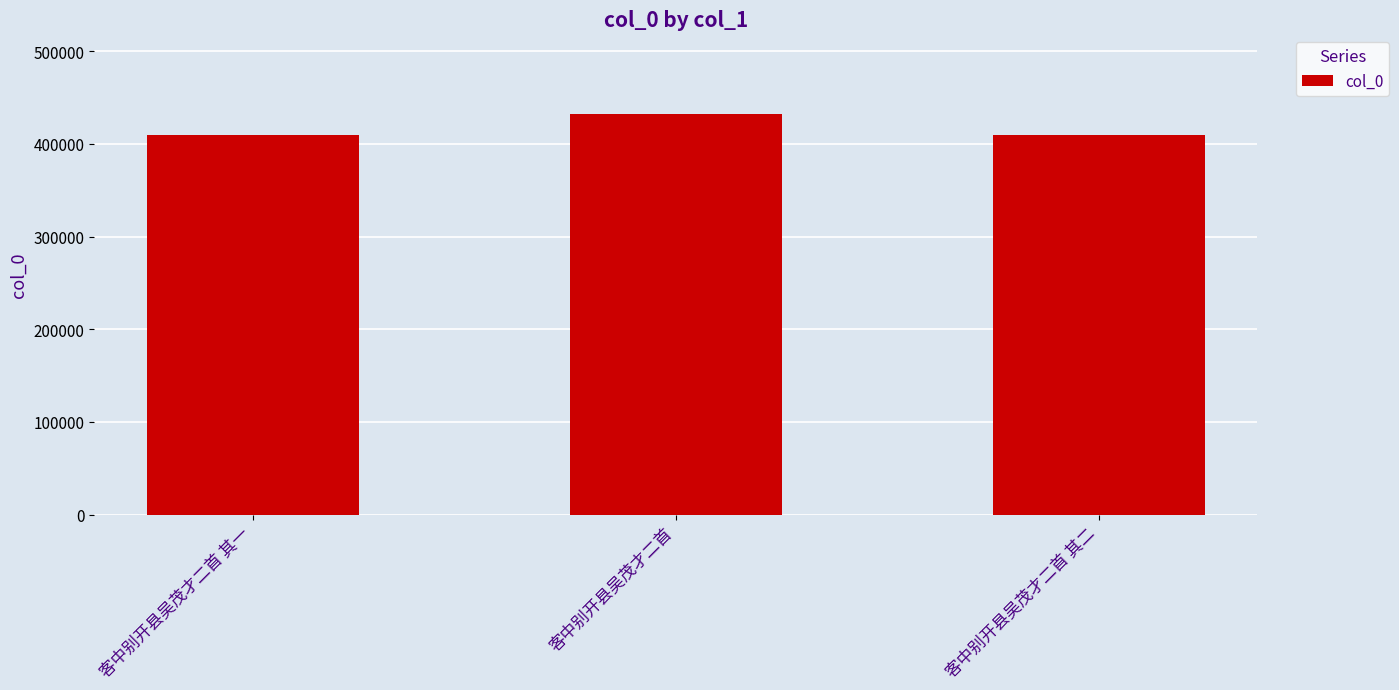

What is the smallest value displayed?

409995